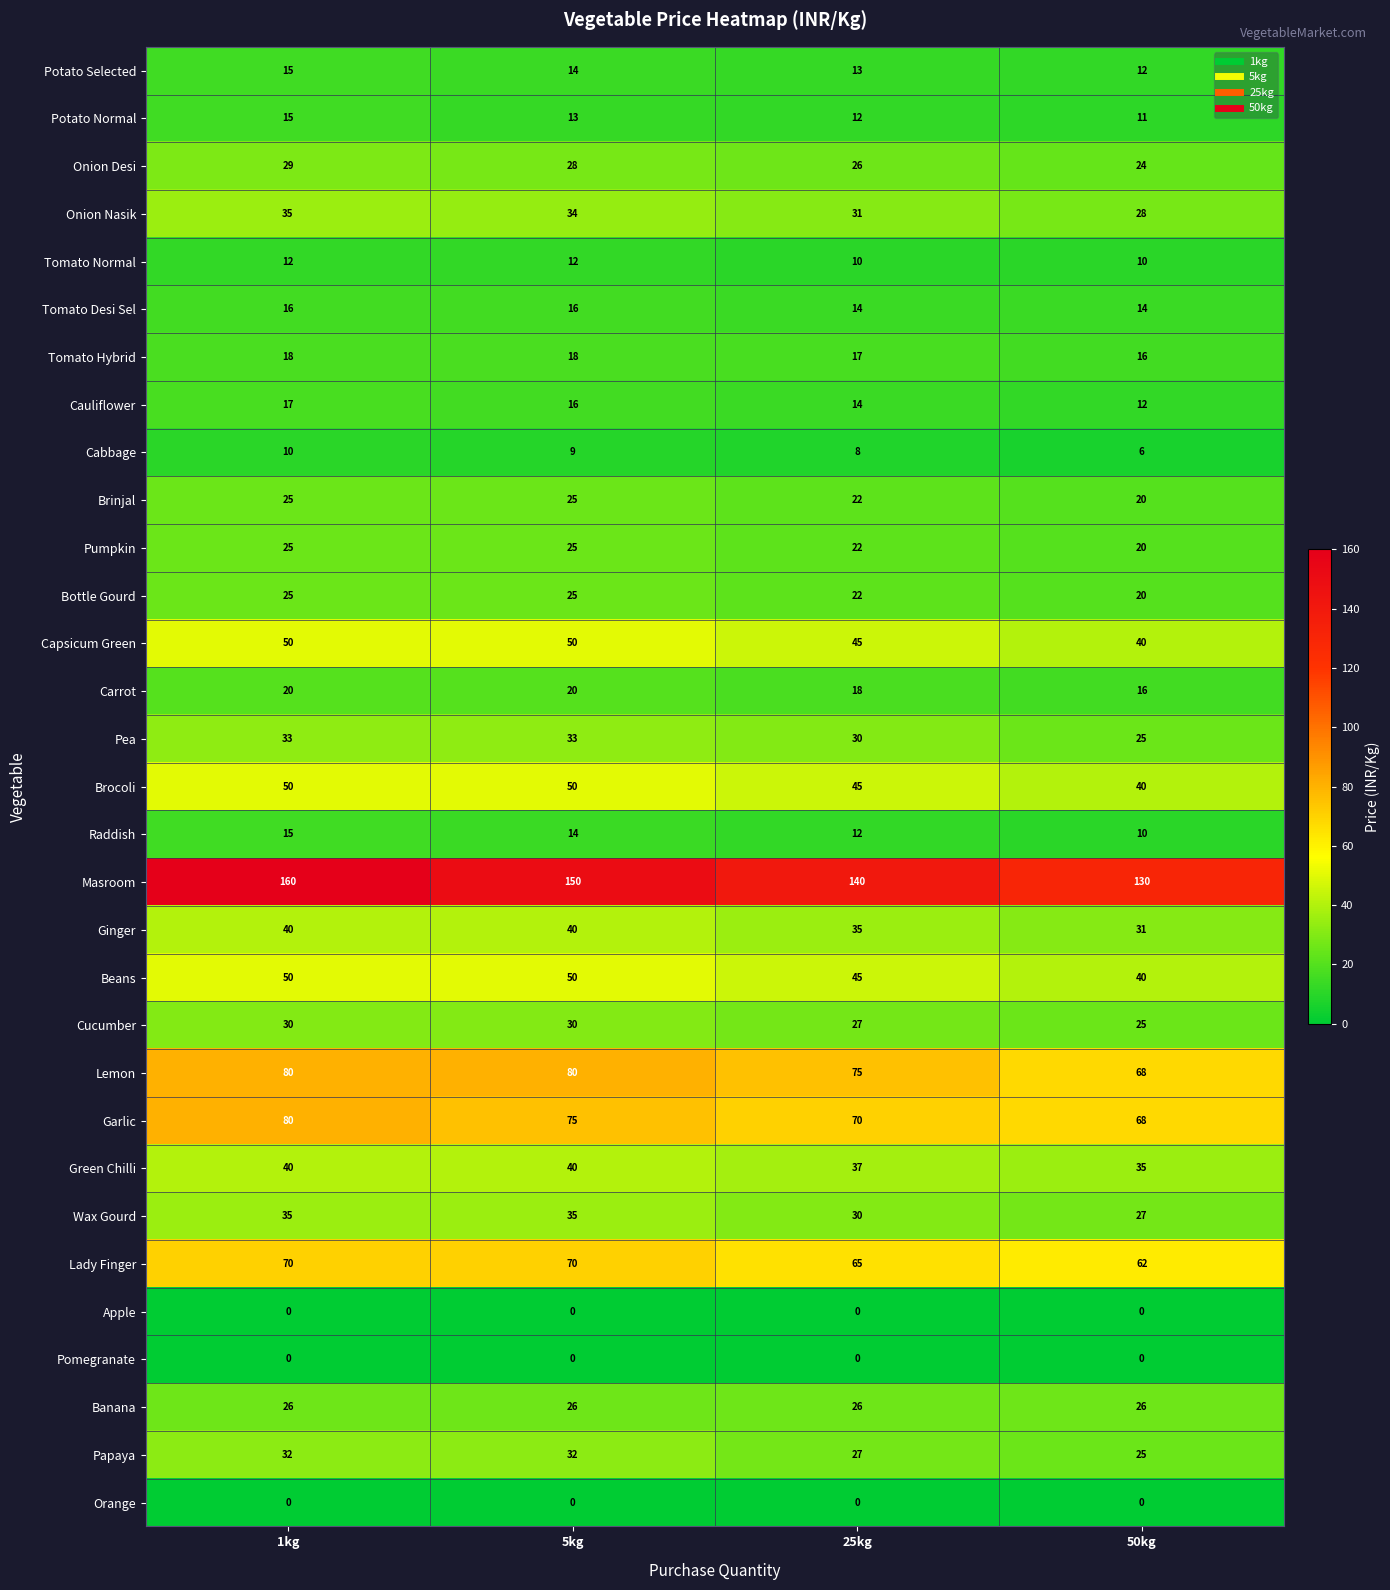

At which label does Masroom first exceed 150?

1kg